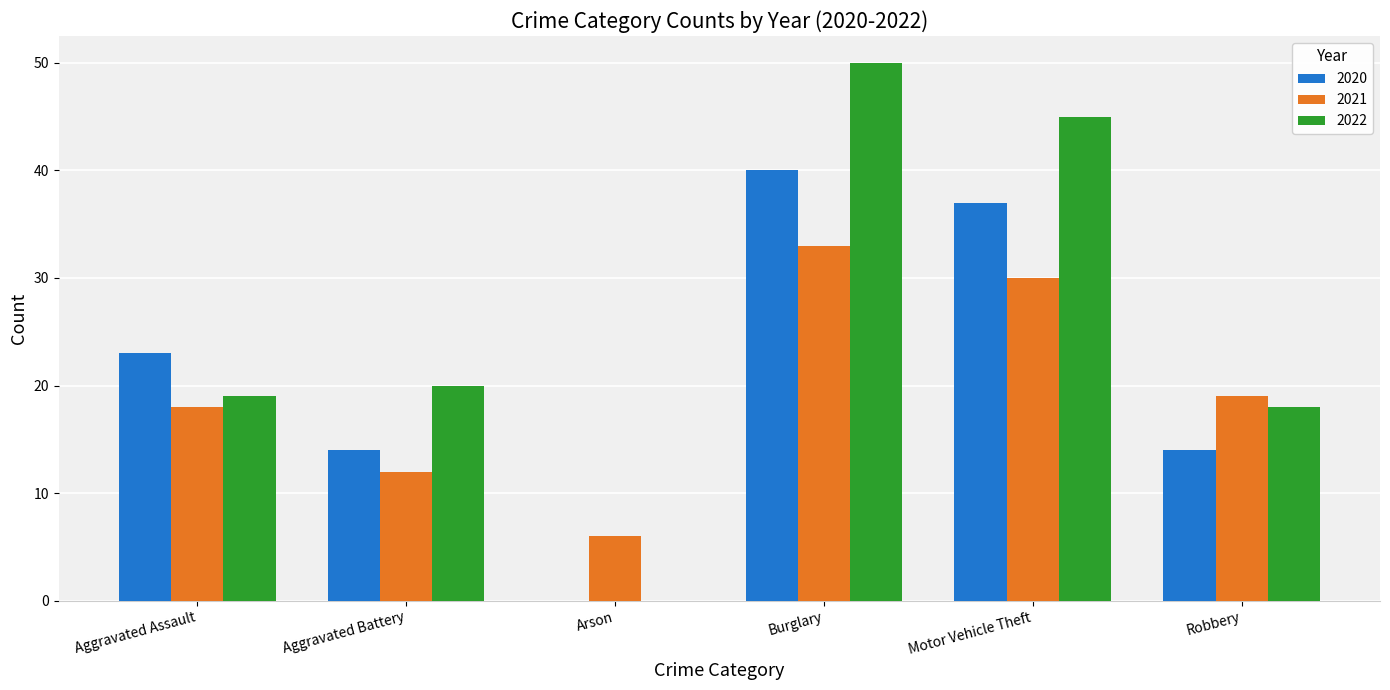

Where does the 2021 series first go above 19?

Burglary